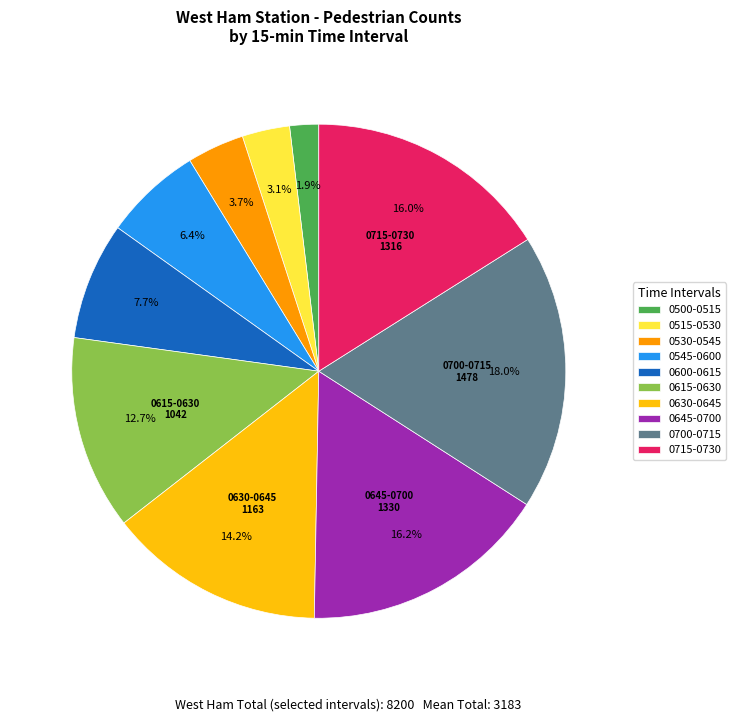

How many slices are in this pie chart?

10